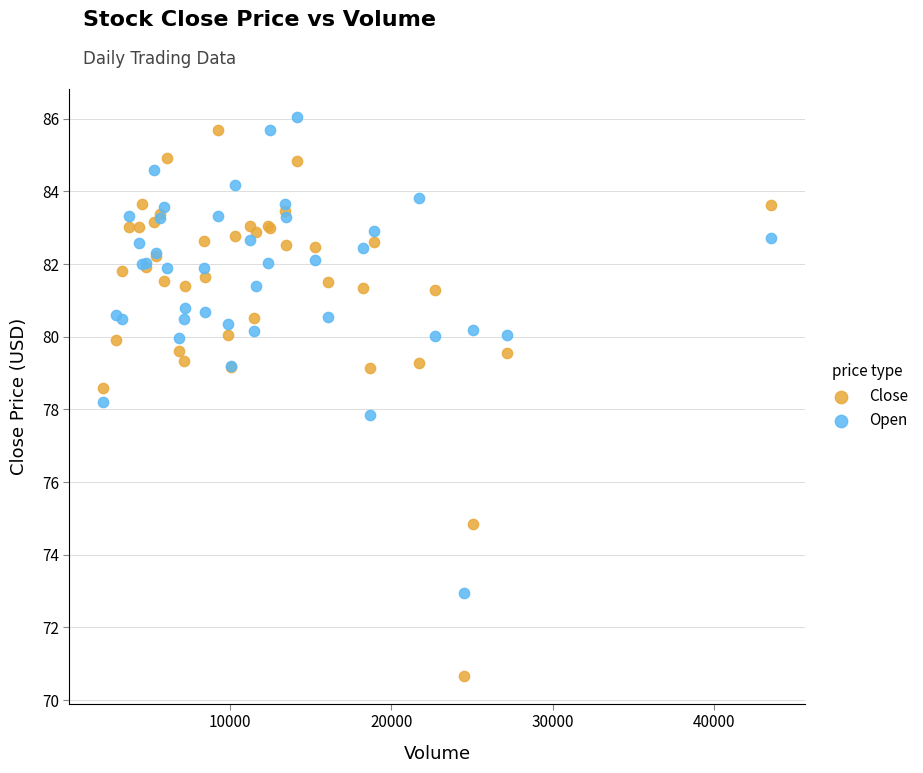

What is the X range (max minus min) for the scatter plot?

41409.0